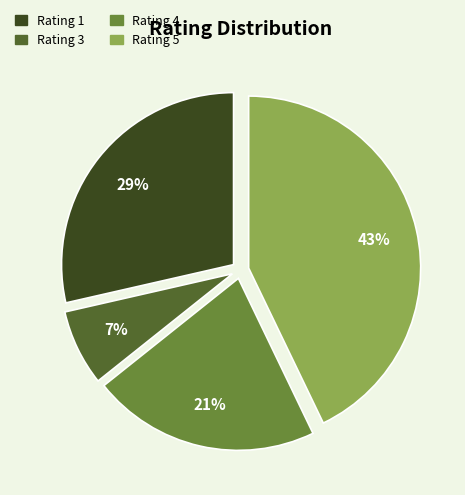

What is the smallest slice in the pie chart?

Rating 3